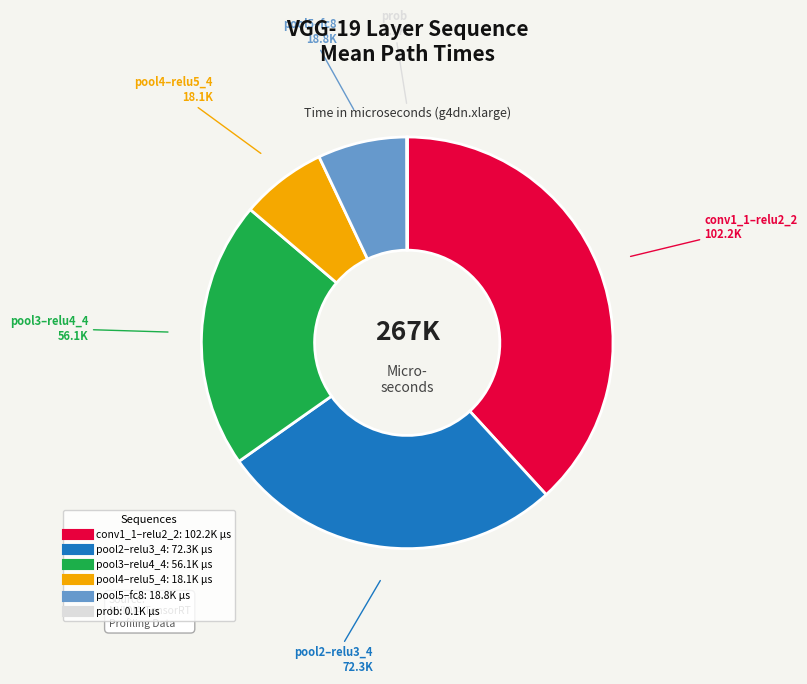

Is there a majority slice in this chart?

No